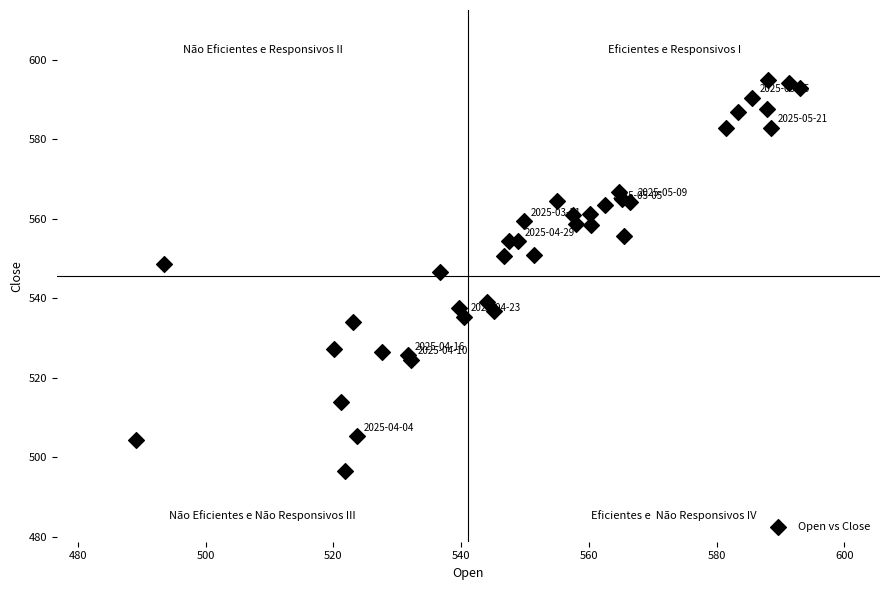

What Y value in the scatter plot is closest to 545?

546.7